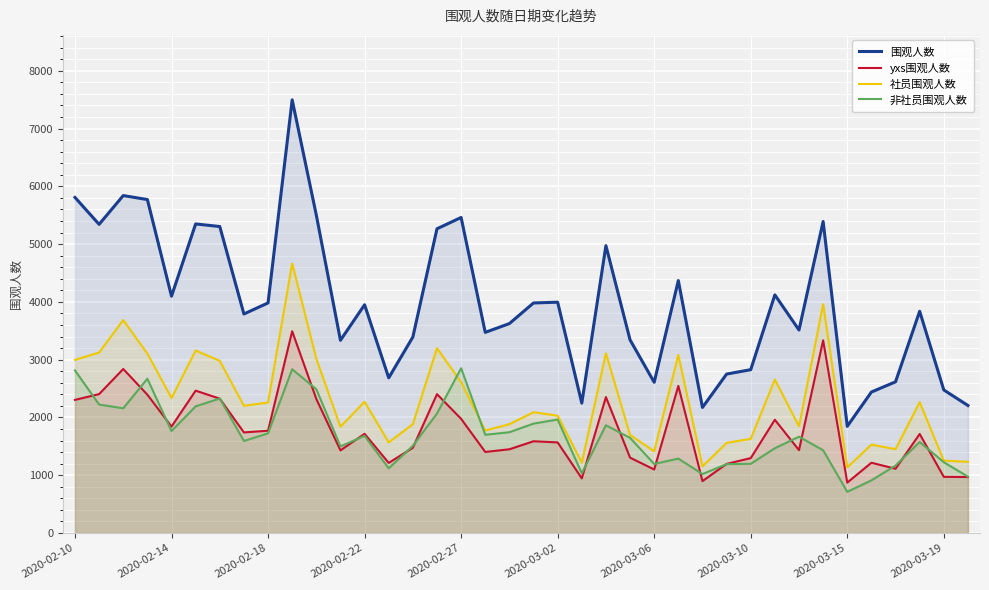

At which label does 非社员围观人数 reach its minimum?

2020-03-15